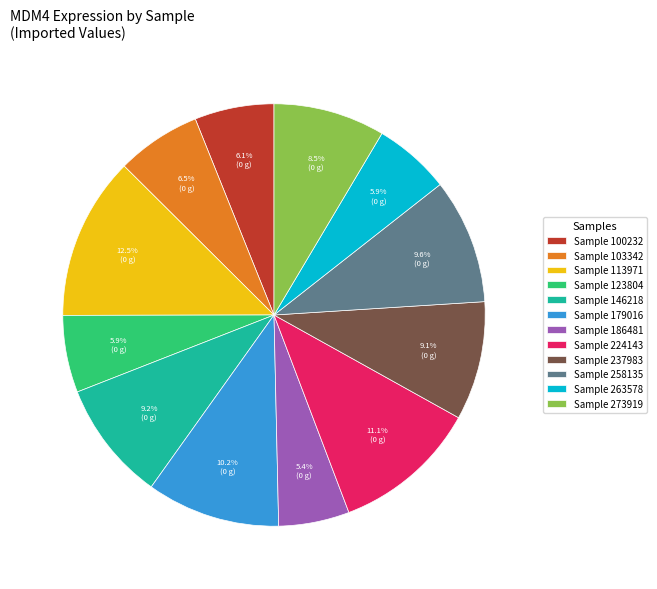

How many slices are in this pie chart?

12